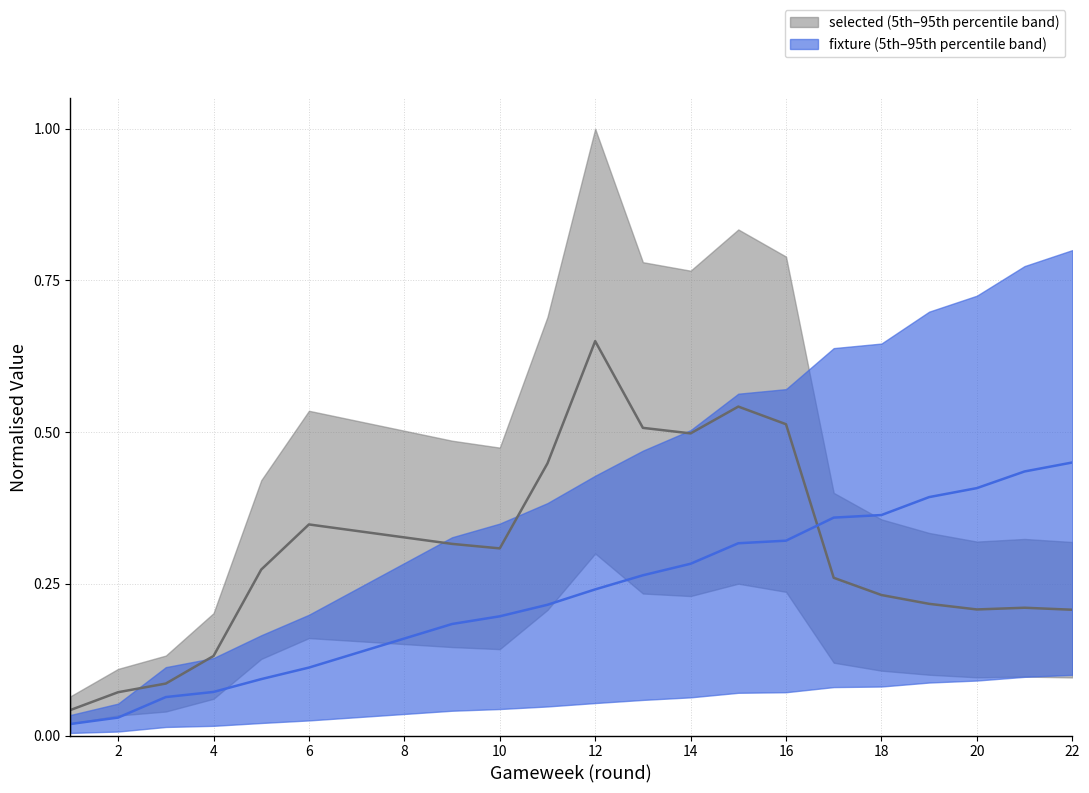

True or false: selected and fixture intersect in this chart.

True